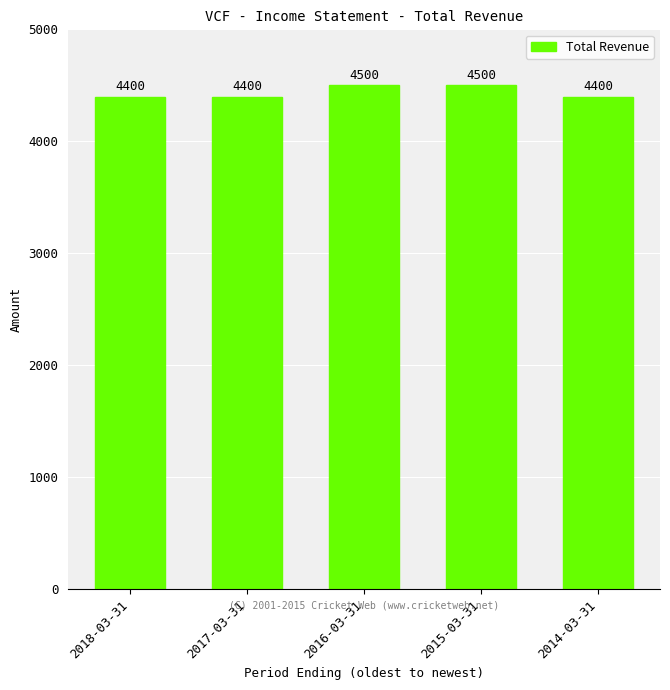

What is the difference between the maximum and minimum values?

100